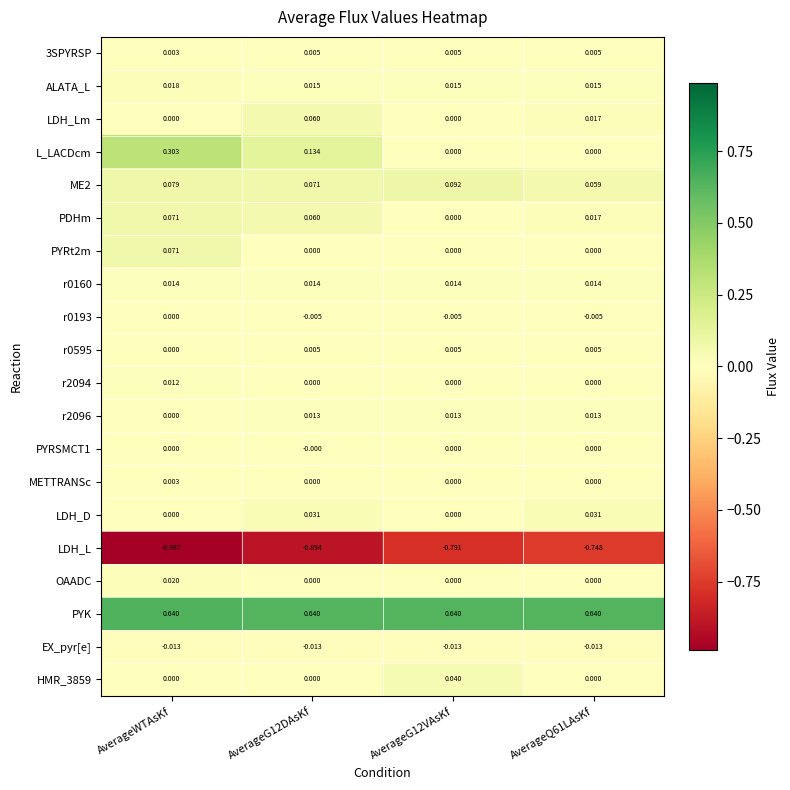

Between AverageWTAsKf and AverageQ61LAsKf, which series saw the biggest shift?

L_LACDcm